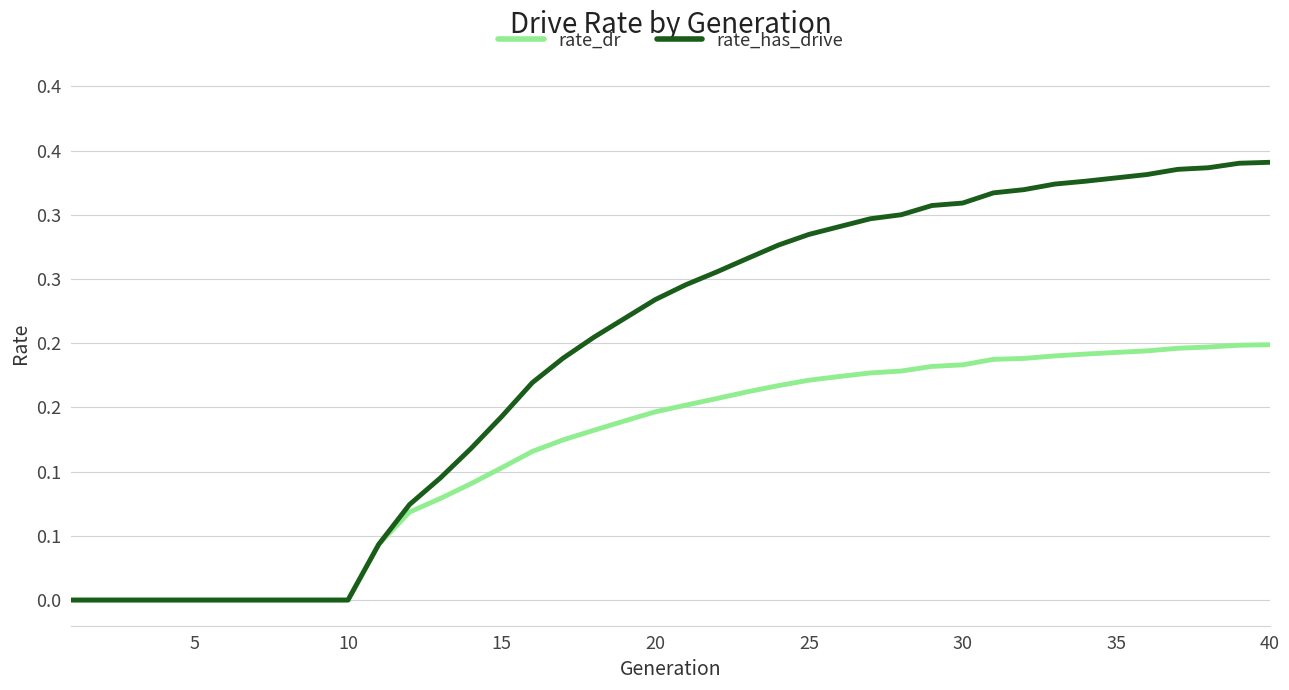

True or false: rate_has_drive and rate_dr cross at least once.

False